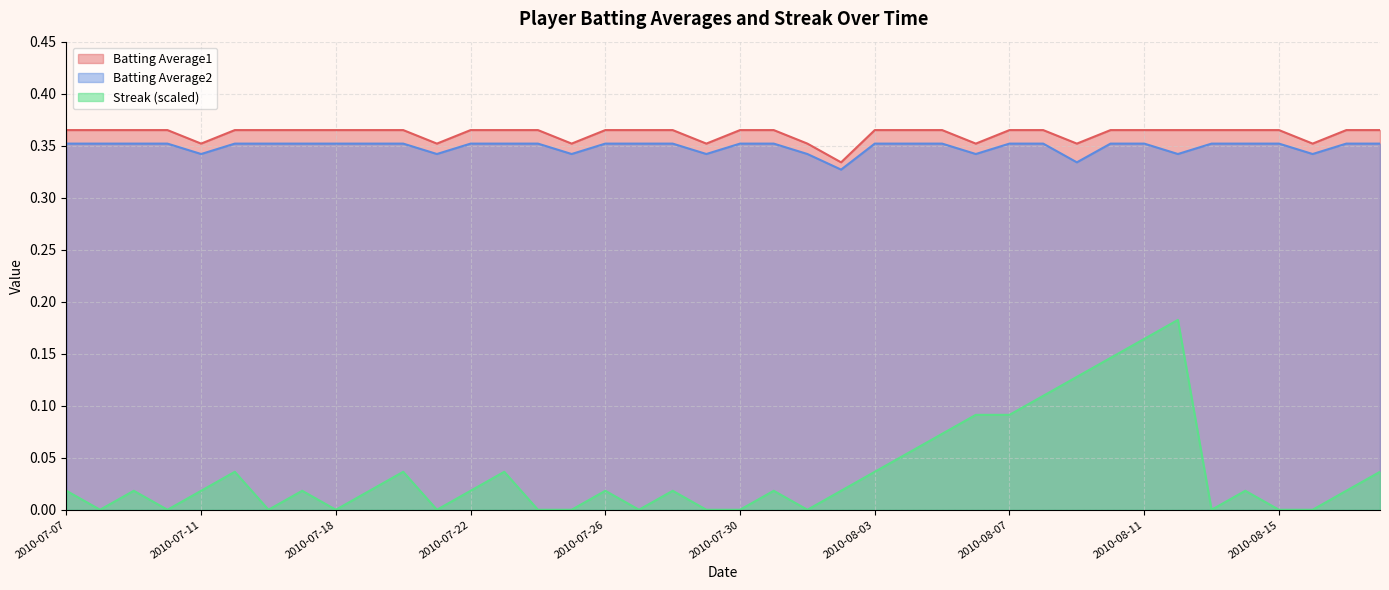

True or false: Streak and Batting Average1 cross at least once.

False